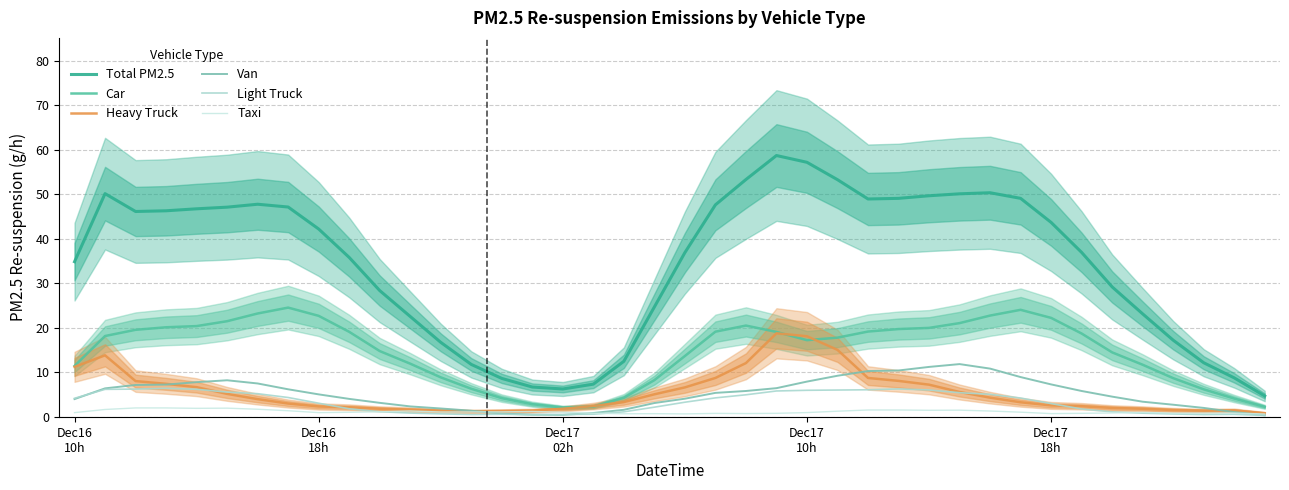

The value of Heavy Truck at 37 is 1.4. True or false?

True